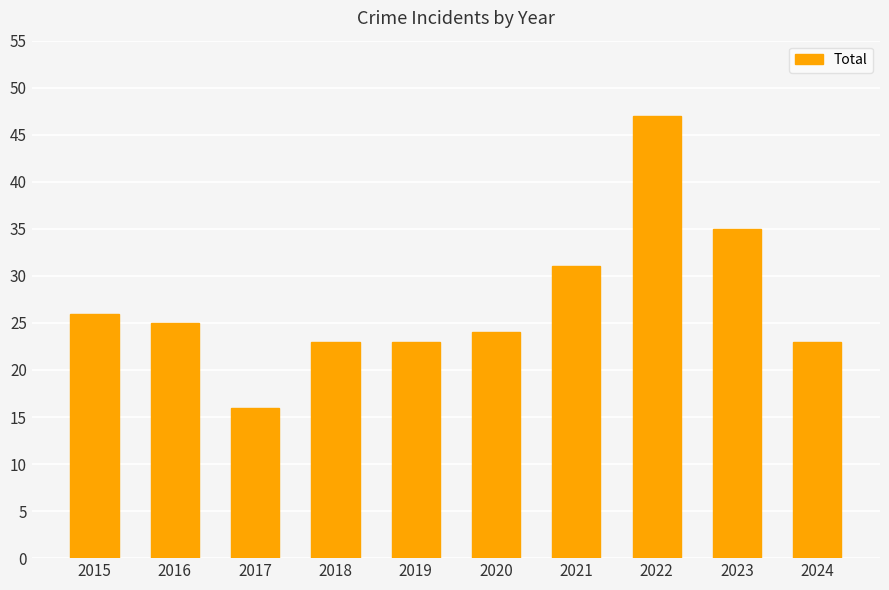

Reading left to right, extract all data points from this chart.

2015=26	2016=25	2017=16	2018=23	2019=23	2020=24	2021=31	2022=47	2023=35	2024=23